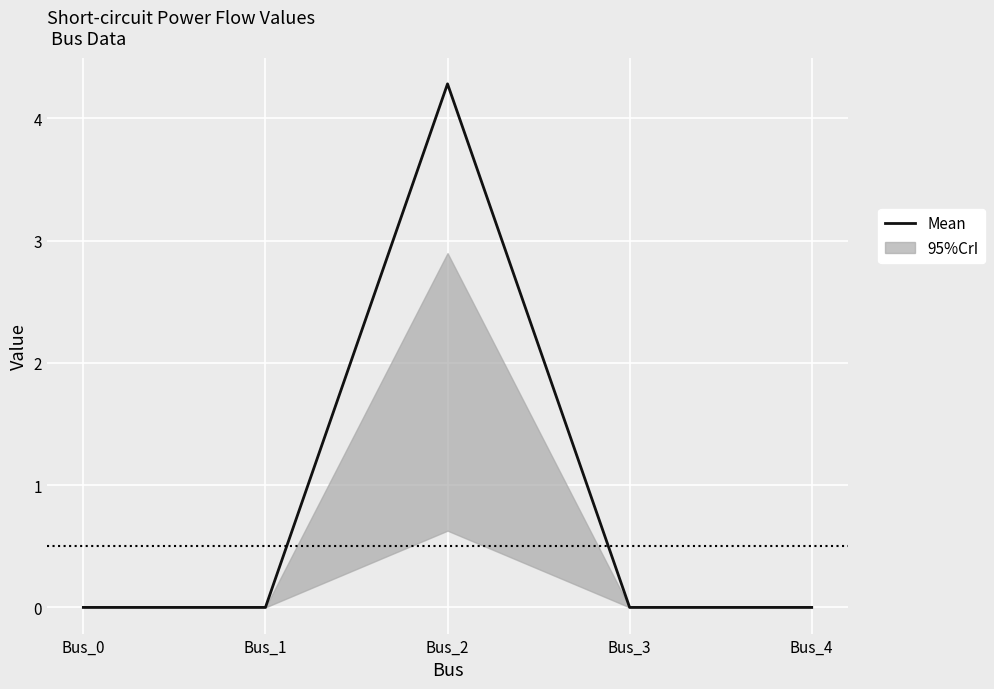

What is the difference between the maximum and minimum values?

4.3